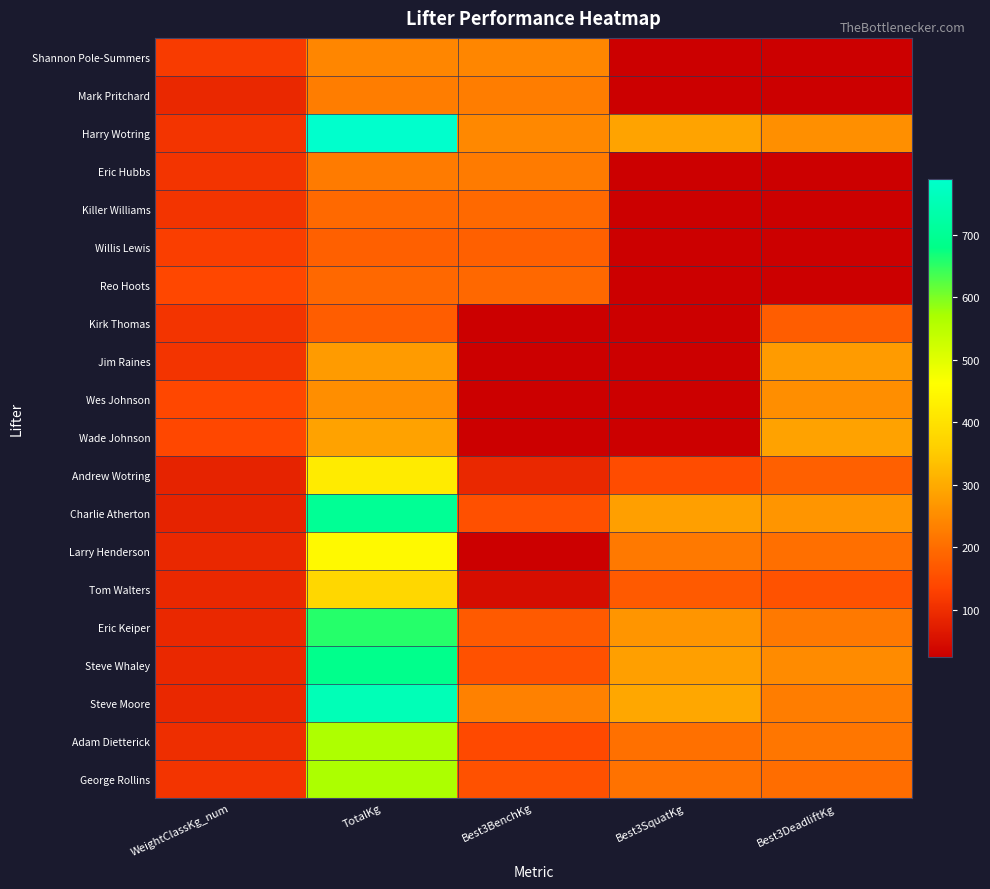

Reading left to right, extract all data points from this chart.

Shannon Pole-Summers: WeightClassKg_num=121.8	TotalKg=240.9	Best3BenchKg=240.9	Best3SquatKg=0.0	Best3DeadliftKg=0.0
Mark Pritchard: WeightClassKg_num=90.0	TotalKg=227.7	Best3BenchKg=227.7	Best3SquatKg=0.0	Best3DeadliftKg=0.0
Harry Wotring: WeightClassKg_num=110.0	TotalKg=789.2	Best3BenchKg=244.9	Best3SquatKg=288.0	Best3DeadliftKg=256.3
Eric Hubbs: WeightClassKg_num=110.0	TotalKg=224.5	Best3BenchKg=224.5	Best3SquatKg=0.0	Best3DeadliftKg=0.0
Killer Williams: WeightClassKg_num=110.0	TotalKg=195.0	Best3BenchKg=195.0	Best3SquatKg=0.0	Best3DeadliftKg=0.0
Willis Lewis: WeightClassKg_num=125.0	TotalKg=181.4	Best3BenchKg=181.4	Best3SquatKg=0.0	Best3DeadliftKg=0.0
Reo Hoots: WeightClassKg_num=140.0	TotalKg=192.8	Best3BenchKg=192.8	Best3SquatKg=0.0	Best3DeadliftKg=0.0
Kirk Thomas: WeightClassKg_num=110.0	TotalKg=174.6	Best3BenchKg=0.0	Best3SquatKg=0.0	Best3DeadliftKg=174.6
Jim Raines: WeightClassKg_num=110.0	TotalKg=274.4	Best3BenchKg=0.0	Best3SquatKg=0.0	Best3DeadliftKg=274.4
Wes Johnson: WeightClassKg_num=140.0	TotalKg=254.0	Best3BenchKg=0.0	Best3SquatKg=0.0	Best3DeadliftKg=254.0
Wade Johnson: WeightClassKg_num=140.0	TotalKg=285.8	Best3BenchKg=0.0	Best3SquatKg=0.0	Best3DeadliftKg=285.8
Andrew Wotring: WeightClassKg_num=82.5	TotalKg=419.6	Best3BenchKg=90.7	Best3SquatKg=147.4	Best3DeadliftKg=181.4
Charlie Atherton: WeightClassKg_num=82.5	TotalKg=700.8	Best3BenchKg=154.2	Best3SquatKg=281.2	Best3DeadliftKg=265.4
Larry Henderson: WeightClassKg_num=90.0	TotalKg=449.1	Best3BenchKg=24.9	Best3SquatKg=220.0	Best3DeadliftKg=204.1
Tom Walters: WeightClassKg_num=90.0	TotalKg=376.5	Best3BenchKg=47.6	Best3SquatKg=170.1	Best3DeadliftKg=158.8
Eric Keiper: WeightClassKg_num=90.0	TotalKg=655.4	Best3BenchKg=170.1	Best3SquatKg=265.4	Best3DeadliftKg=220.0
Steve Whaley: WeightClassKg_num=90.0	TotalKg=687.2	Best3BenchKg=156.5	Best3SquatKg=281.2	Best3DeadliftKg=249.5
Steve Moore: WeightClassKg_num=90.0	TotalKg=755.2	Best3BenchKg=233.6	Best3SquatKg=294.8	Best3DeadliftKg=226.8
Adam Dietterick: WeightClassKg_num=100.0	TotalKg=564.7	Best3BenchKg=142.9	Best3SquatKg=206.4	Best3DeadliftKg=215.5
George Rollins: WeightClassKg_num=110.0	TotalKg=567.0	Best3BenchKg=156.5	Best3SquatKg=208.7	Best3DeadliftKg=201.8